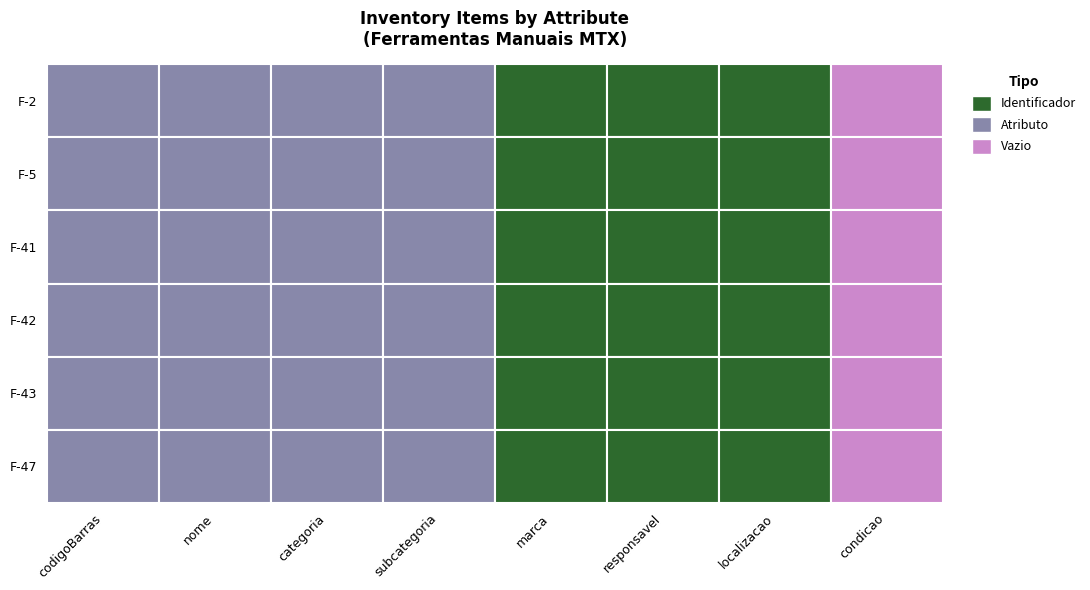

Reading left to right, extract all data points from this chart.

F-2: 0=1	1=1	2=1	3=1	4=1	5=1	6=1	7=0
F-5: 0=1	1=1	2=1	3=1	4=1	5=1	6=1	7=0
F-41: 0=1	1=1	2=1	3=1	4=1	5=1	6=1	7=0
F-42: 0=1	1=1	2=1	3=1	4=1	5=1	6=1	7=0
F-43: 0=1	1=1	2=1	3=1	4=1	5=1	6=1	7=0
F-47: 0=1	1=1	2=1	3=1	4=1	5=1	6=1	7=0